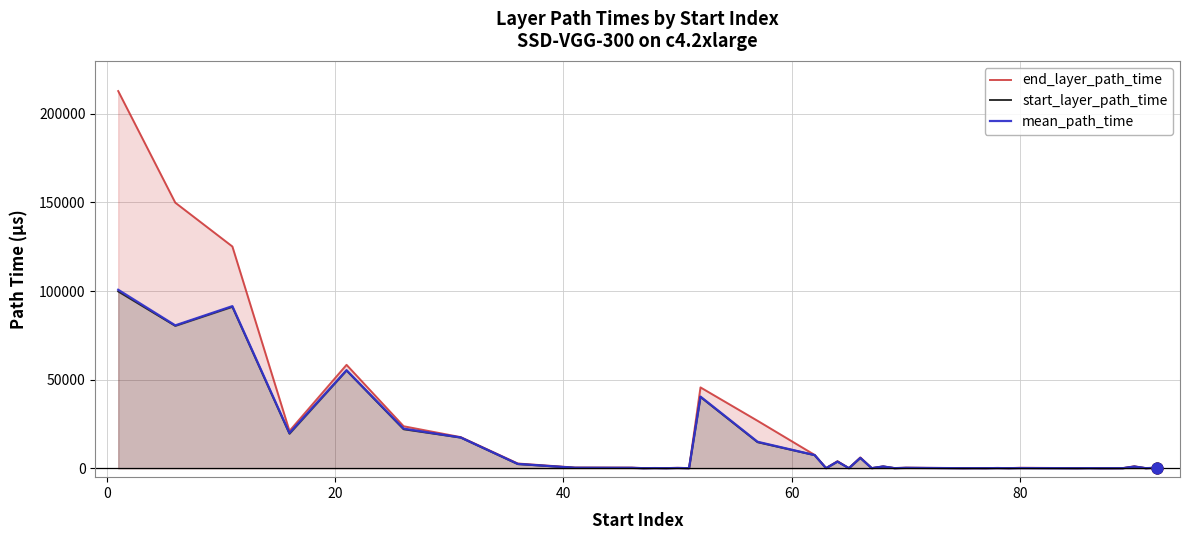

Which series has the widest spread of Y values?

end_layer_path_time